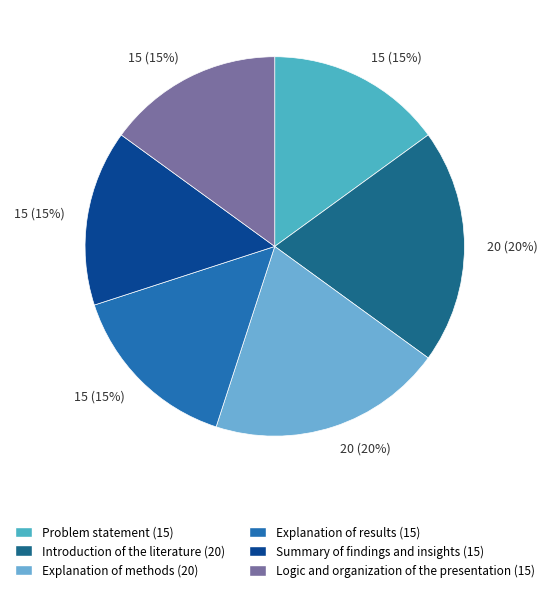

How many segments does this pie chart have?

6